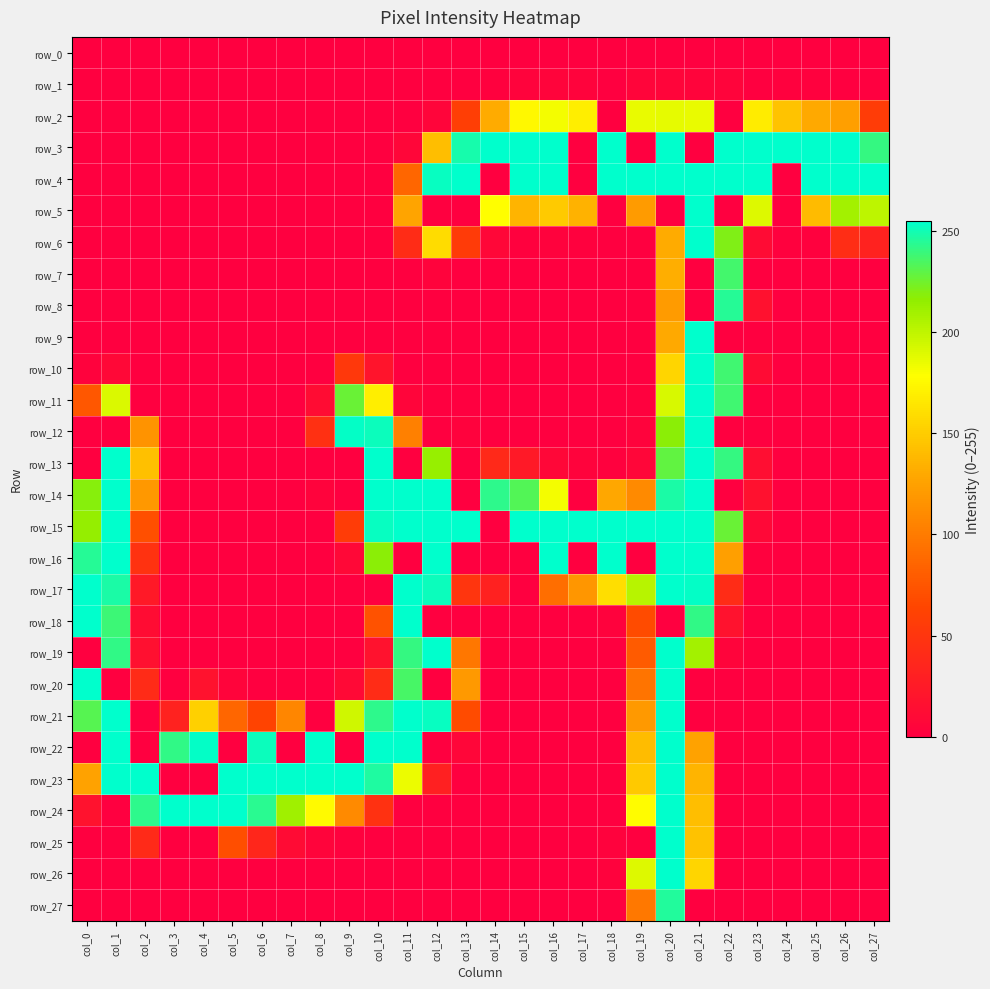

The row_1 series shows 4 at col_21. True or false?

True